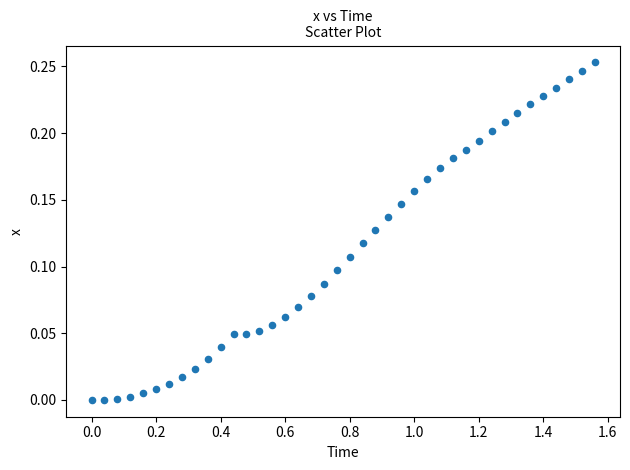

What is the range of X values (max minus min)?

1.6